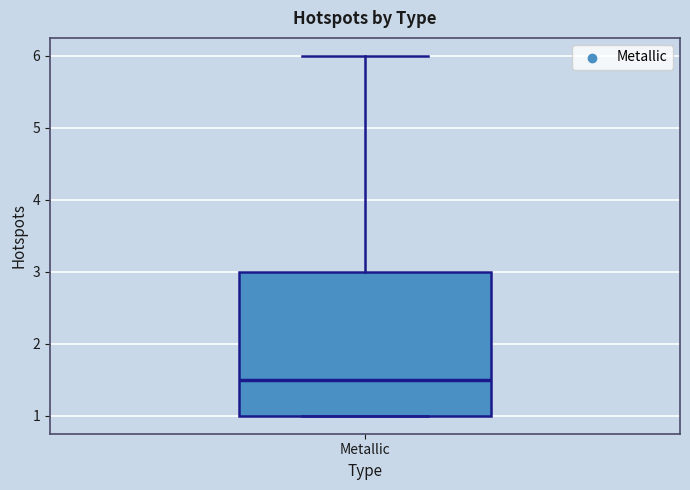

Transcribe this box plot: give where the median line is, the range the box spans, and where the two whiskers end, as read against the y-axis. The values are not printed on the chart, so give them approximately, as read against the axis.

median 1.5, box 1.0 to 3.0, whiskers 1.0 to 6.0